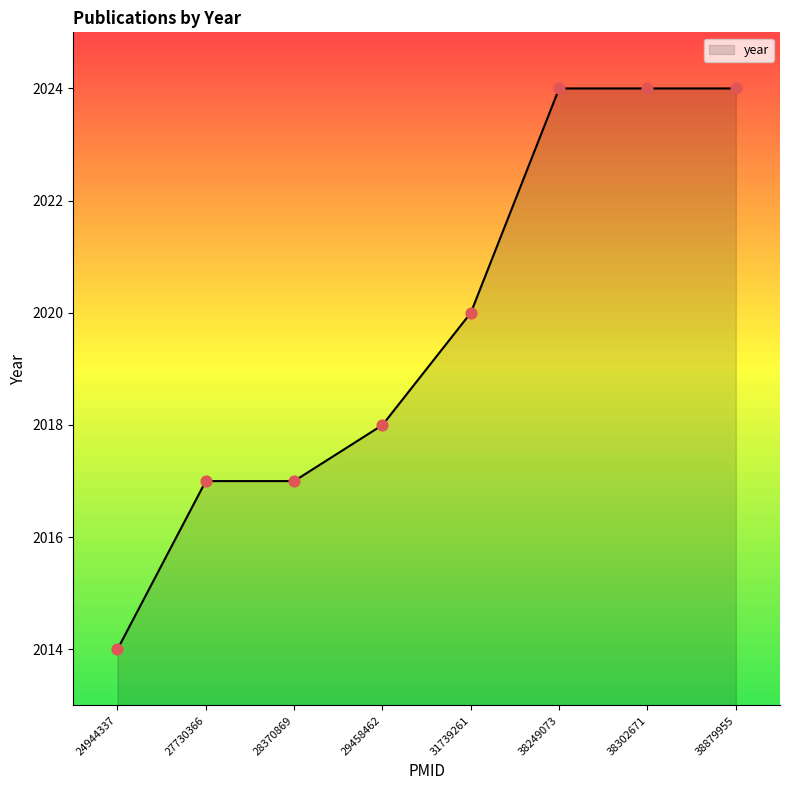

What is the ratio of the value at 38302671 to the value at 24944337?

1.0